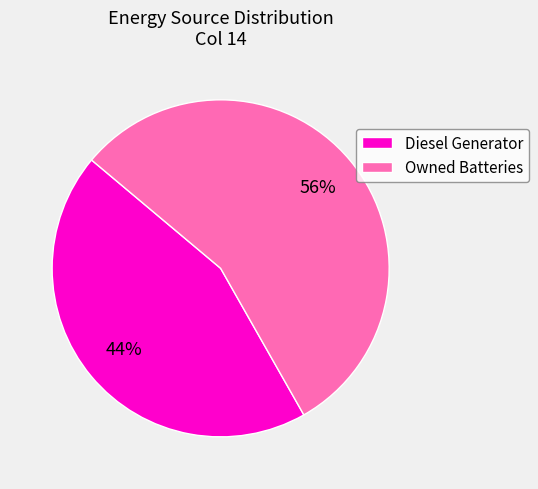

To the nearest percent, what is the combined percentage of Owned Batteries and Diesel Generator?

100%